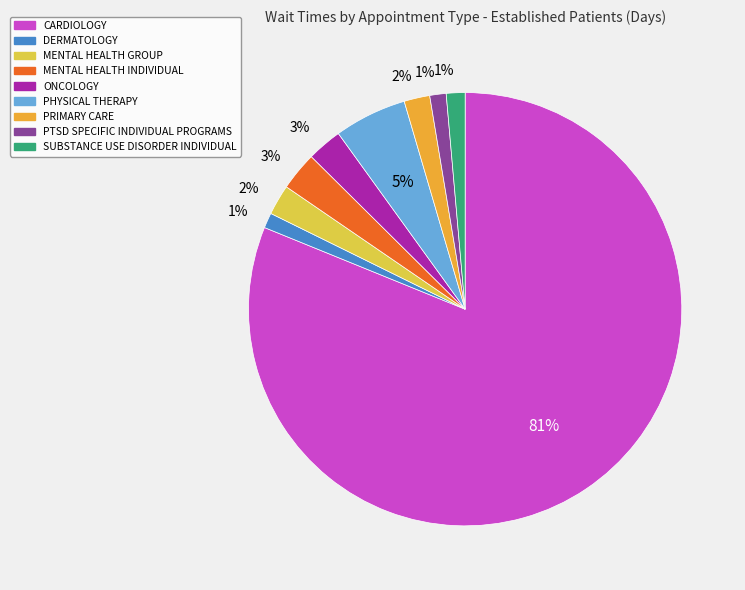

Combined, do PTSD SPECIFIC INDIVIDUAL PROGRAMS and PHYSICAL THERAPY account for over 50%?

No